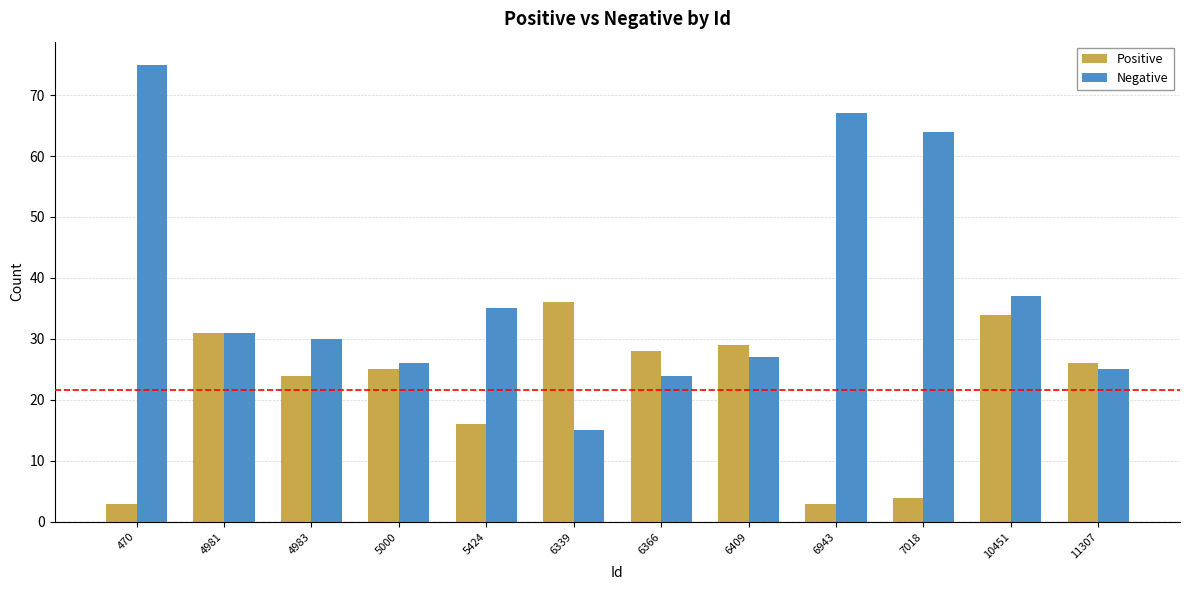

What is the difference between the maximum and minimum values in the Negative series?

60